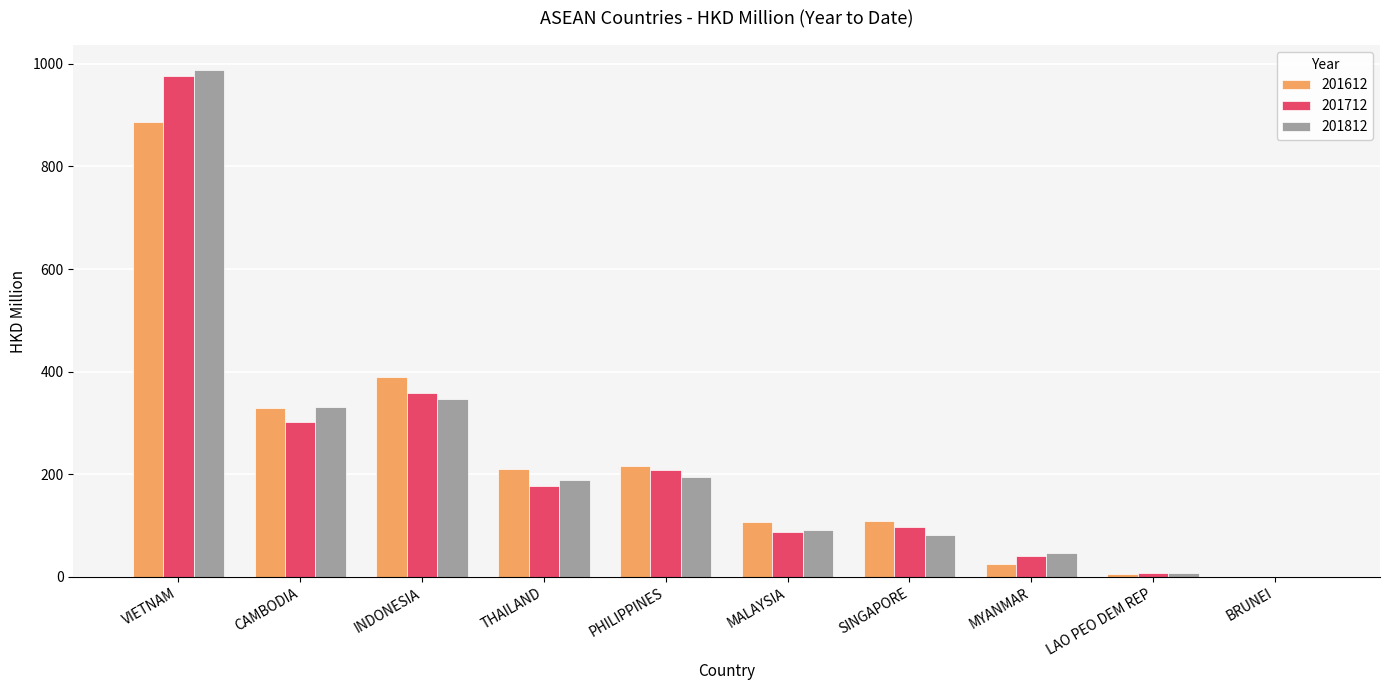

At which category is the sum across all series the highest?

VIETNAM